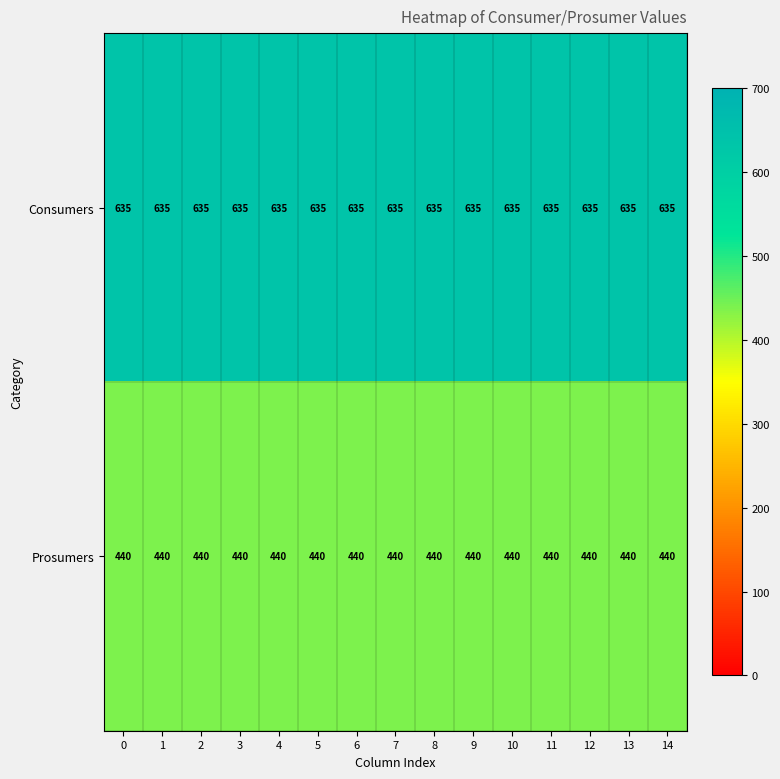

What is the sum of the Consumers values at 12 and 14?

1270